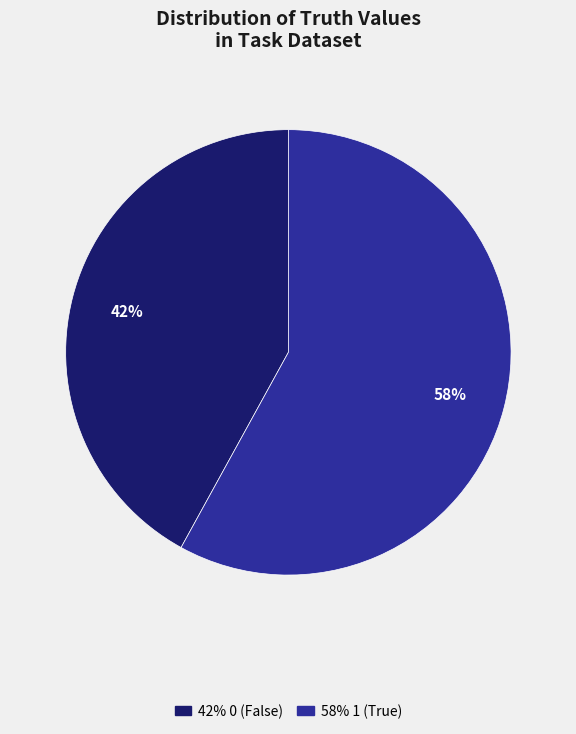

To the nearest percent, what is the difference between the largest and smallest slice percentages?

16%